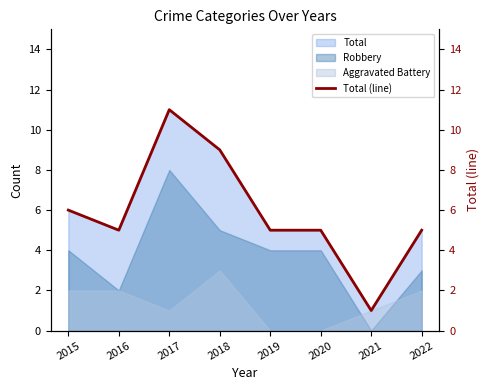

What is the sum of the values at 2022 and 2015?

11